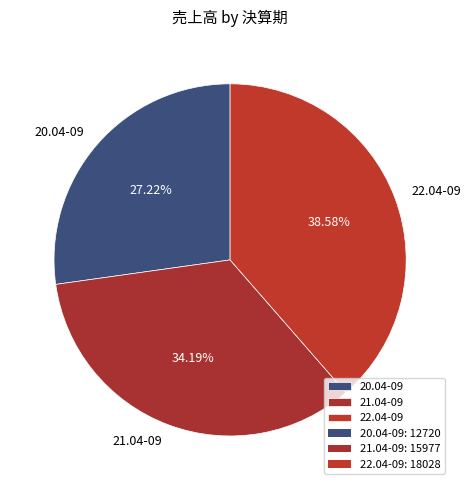

To the nearest percent, what is the average slice percentage?

33%